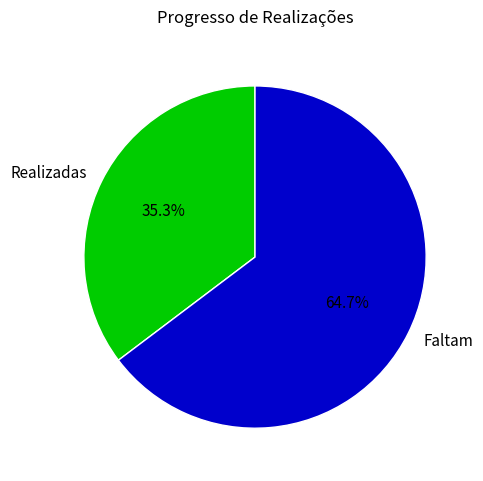

What is the smallest slice in the pie chart?

Realizadas